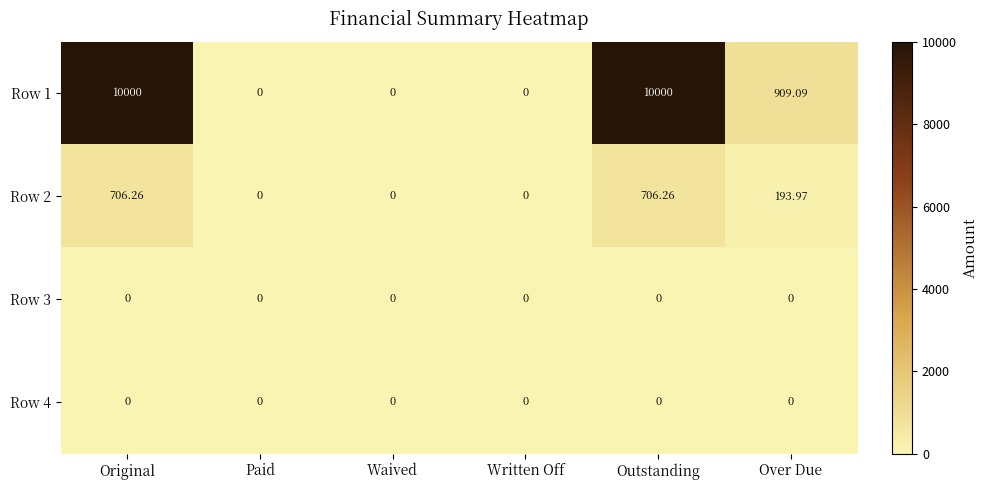

Is the value of Row 2 at Paid greater than the value of Row 1 at Original?

No